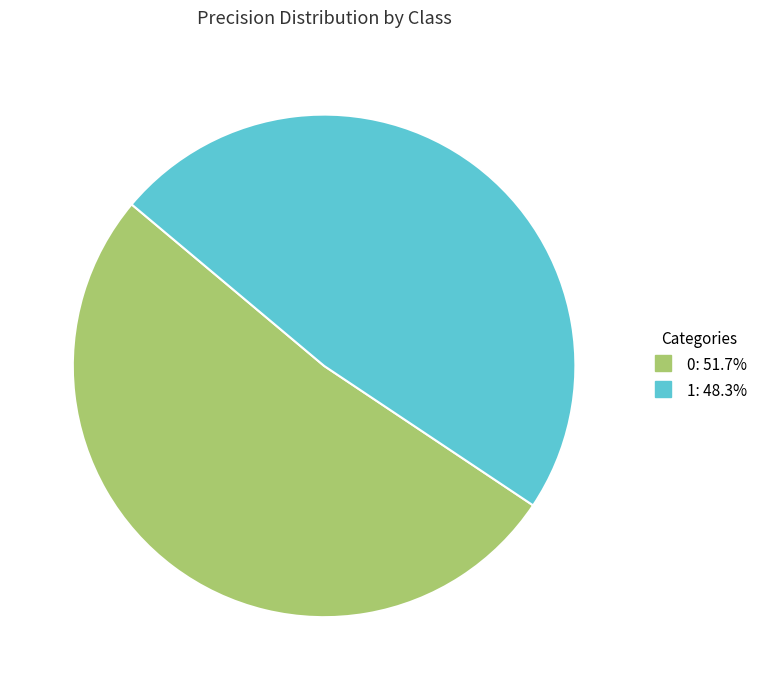

True or false: 1 accounts for 34% of the total.

False